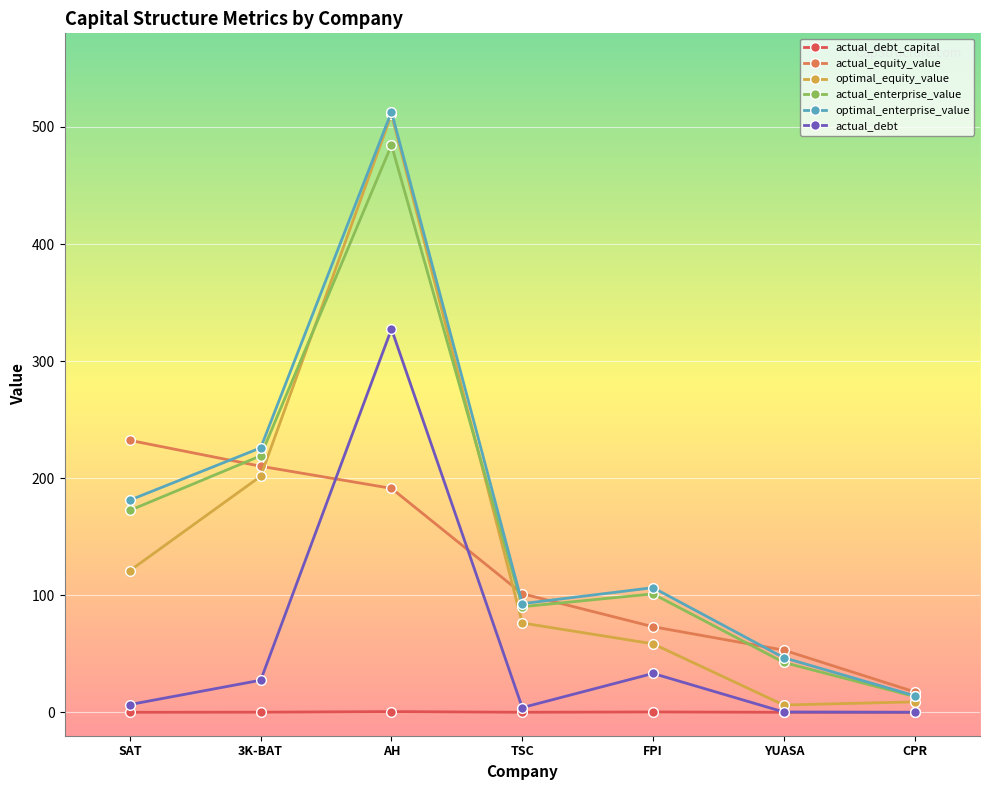

What are all the series names shown in the legend?

actual_debt_capital, actual_equity_value, optimal_equity_value, actual_enterprise_value, optimal_enterprise_value, actual_debt